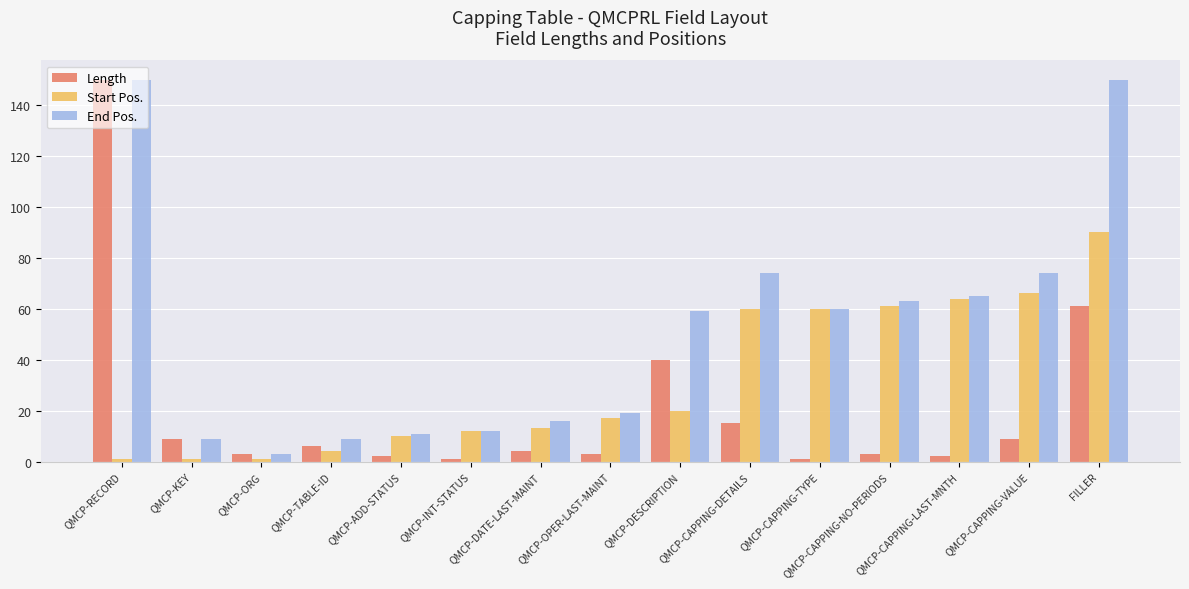

Which series has the largest total across all categories?

End Pos.